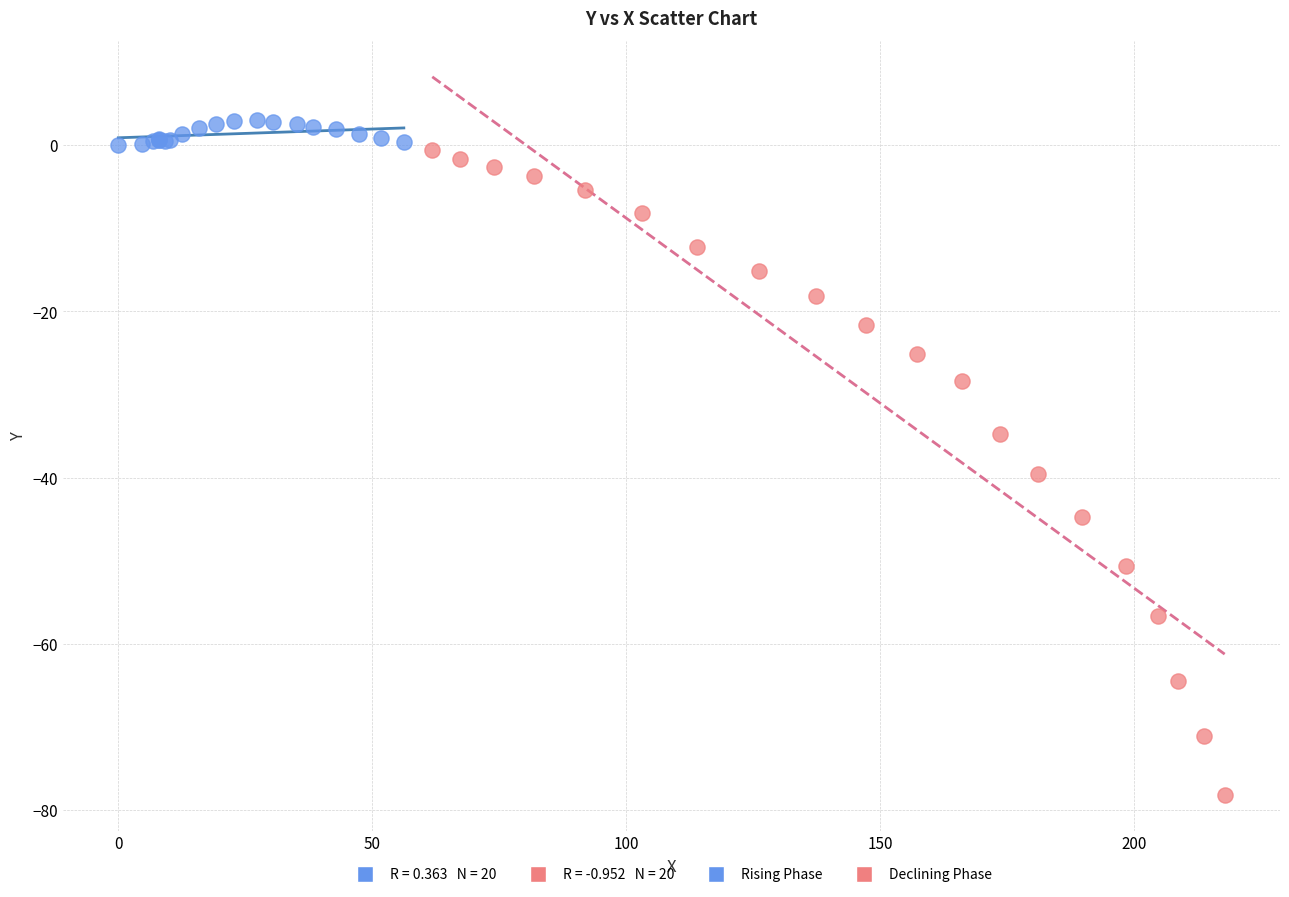

Which series contains the lowest Y value?

Declining Phase